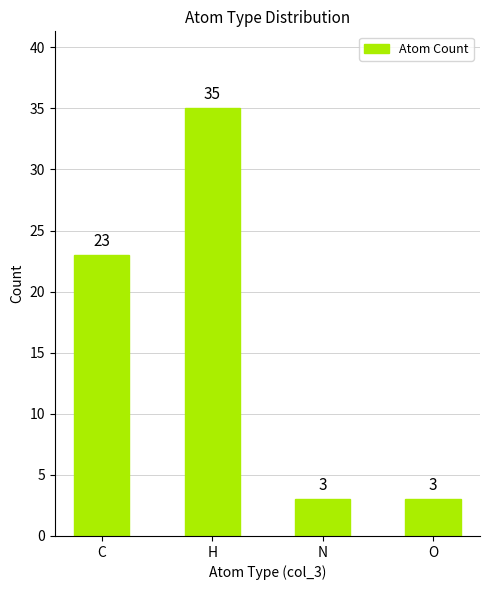

Which label corresponds to the largest value in the chart?

H